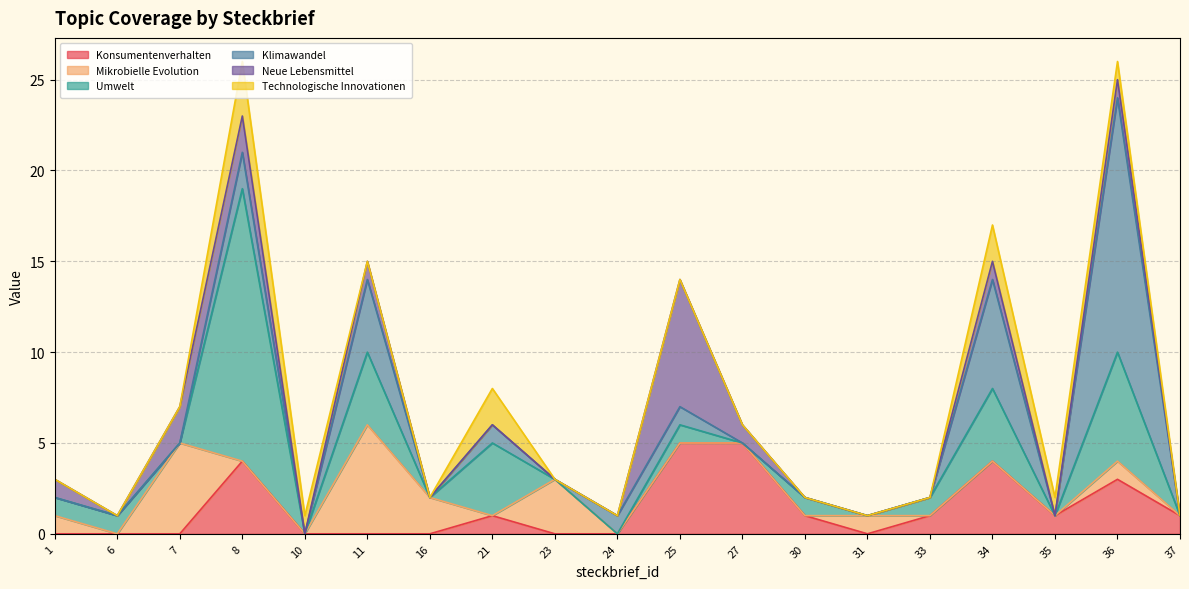

What is the highest value of the Mikrobielle Evolution und Antibiotikaresistenz series?

6